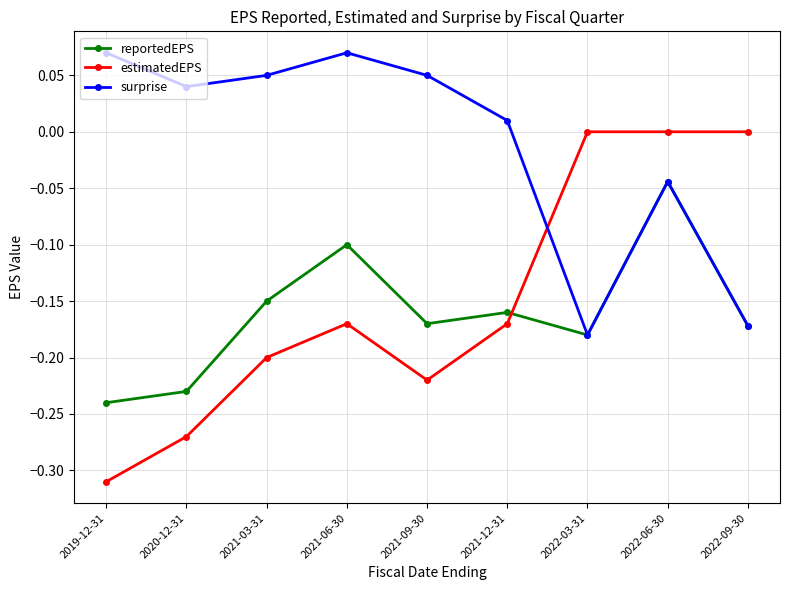

The value of surprise at 2021-12-31 is 0.0. True or false?

True